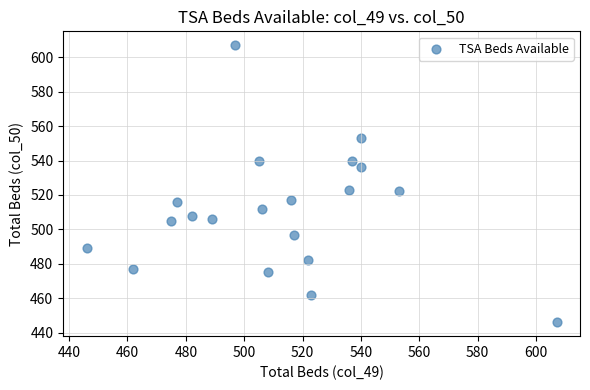

What is the range of Y values (max minus min)?

161